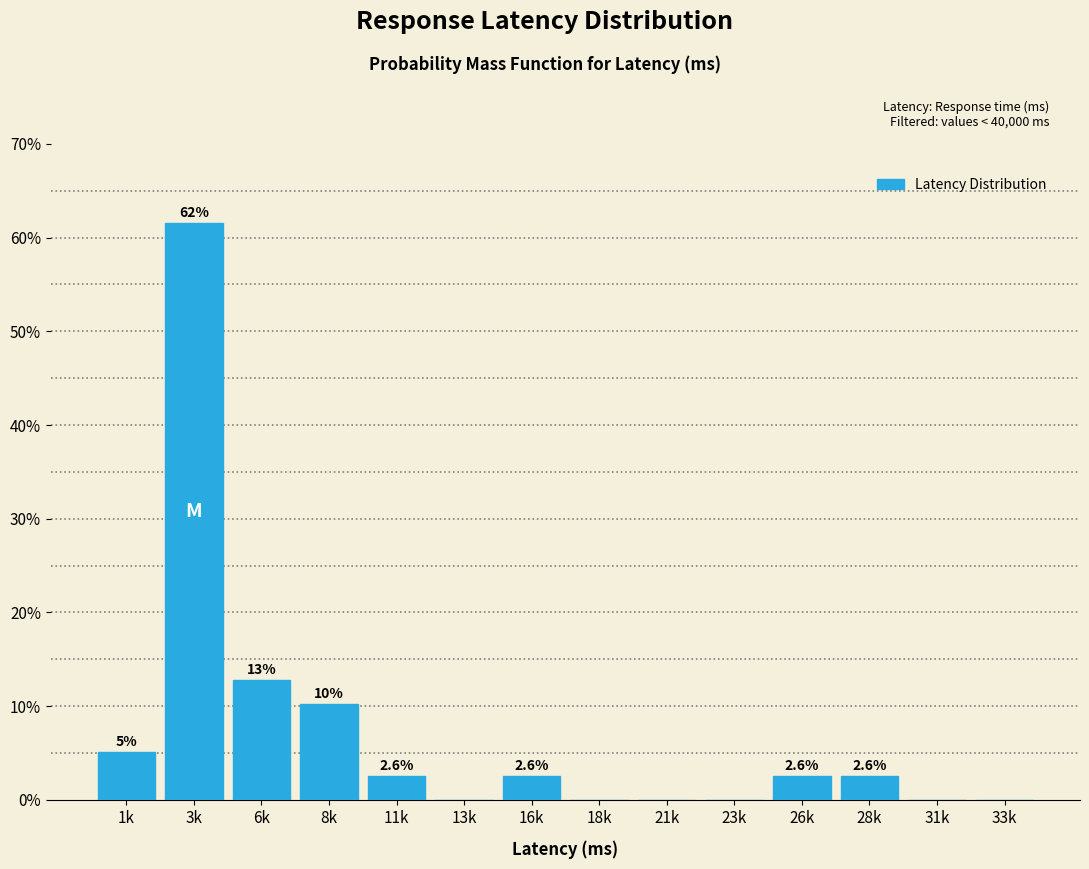

The chart shows a value of 39.8 at 33k. True or false?

False